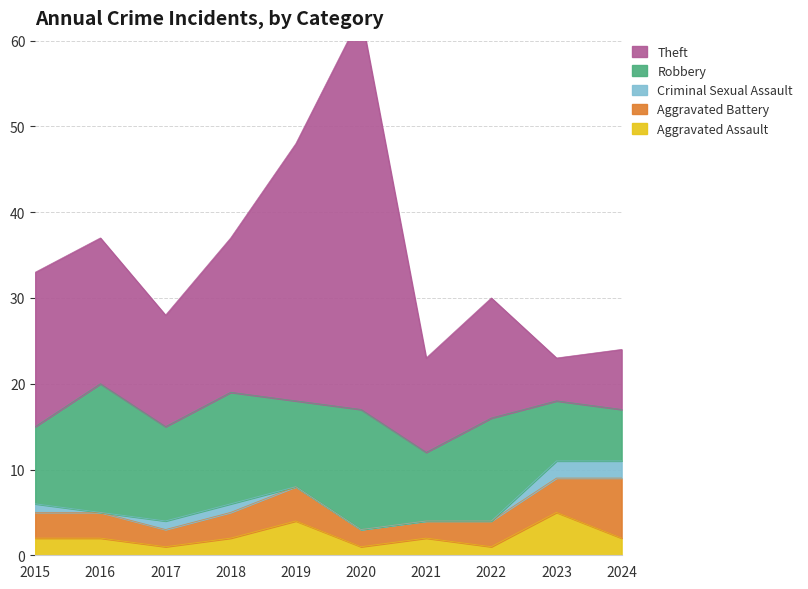

True or false: Aggravated Assault has a value of 1 at 2015.

False